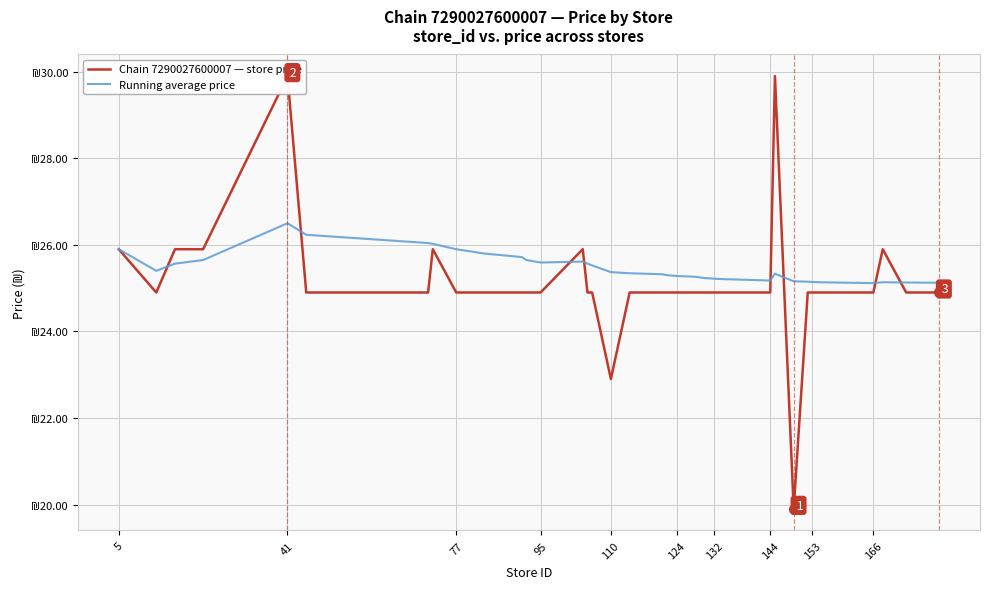

What are all the series names shown in the legend?

Chain 7290027600007 — store price, Running average price